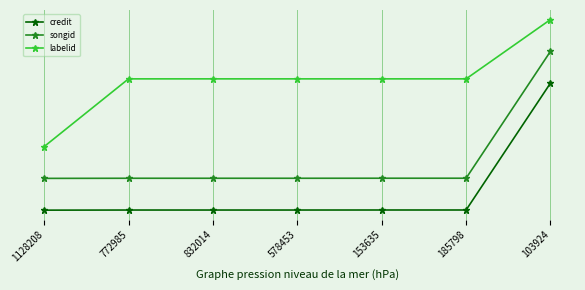

True or false: credit and labelid cross at least once.

False